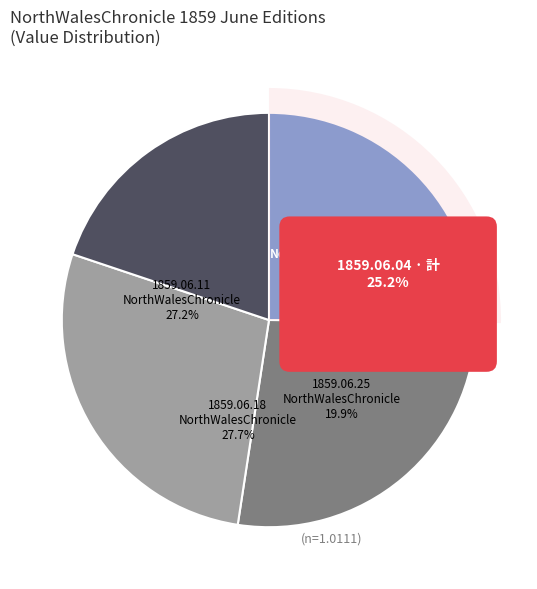

The 1859.06.04
NorthWalesChronicle slice represents 25% of the pie. True or false?

True